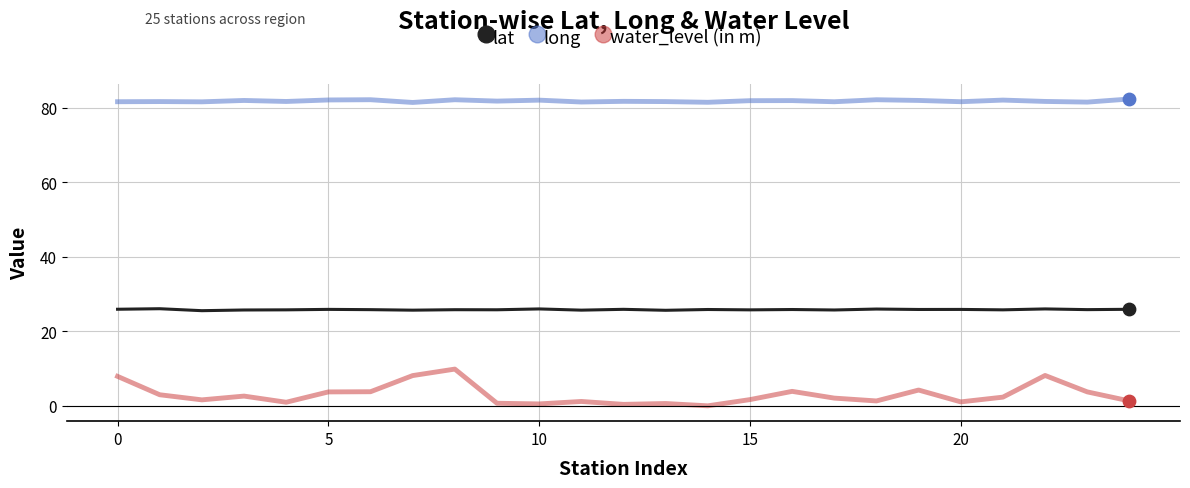

List the series in order of their peak value, highest first.

long, lat, water_level (in m)